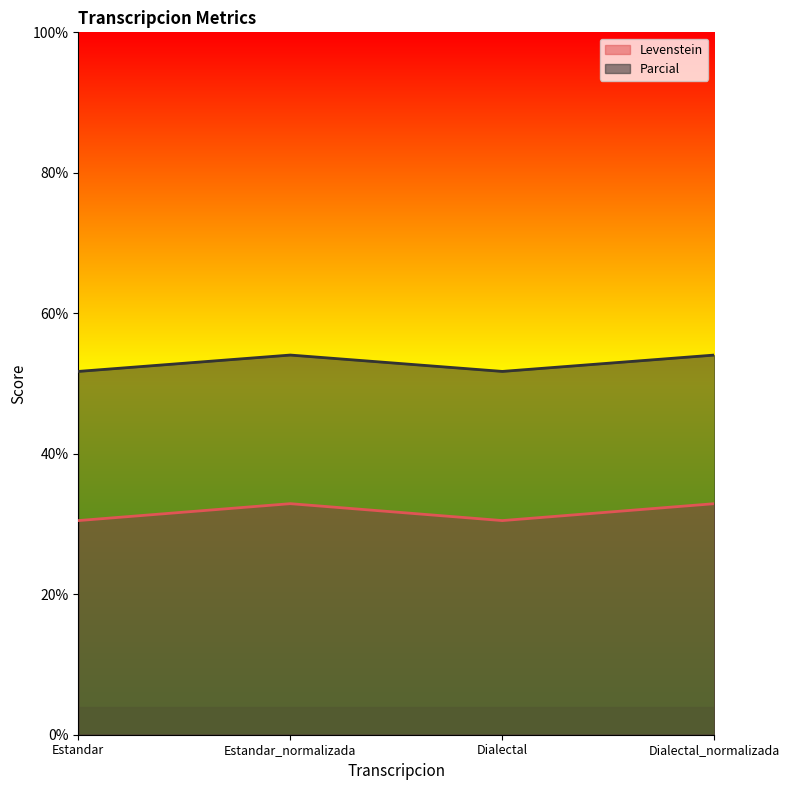

Between Dialectal and Estandar_normalizada, which is larger?

Estandar_normalizada